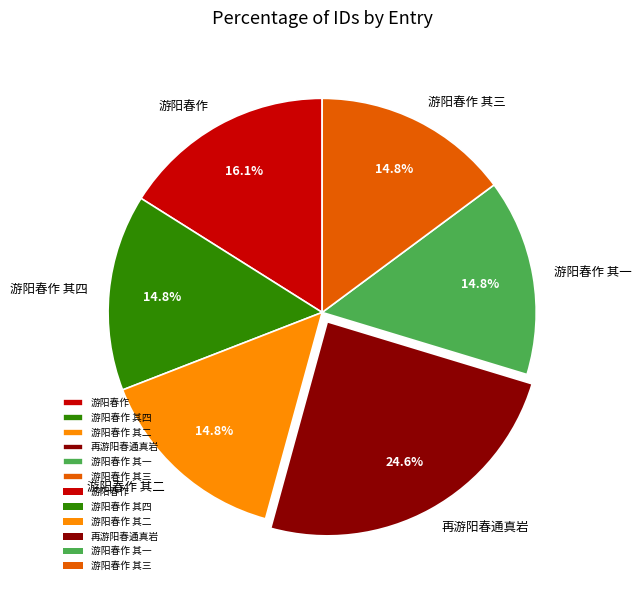

Count the number of slices in the pie.

6